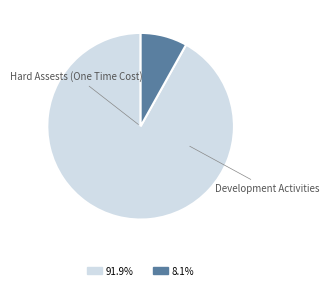

To the nearest percent, what is the difference between the Development Activities and Hard Assests (One Time Cost) slice percentages?

84%